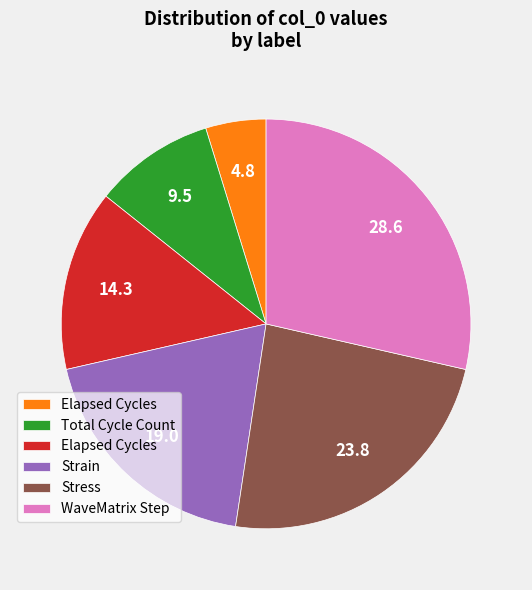

Is there a majority slice in this chart?

No